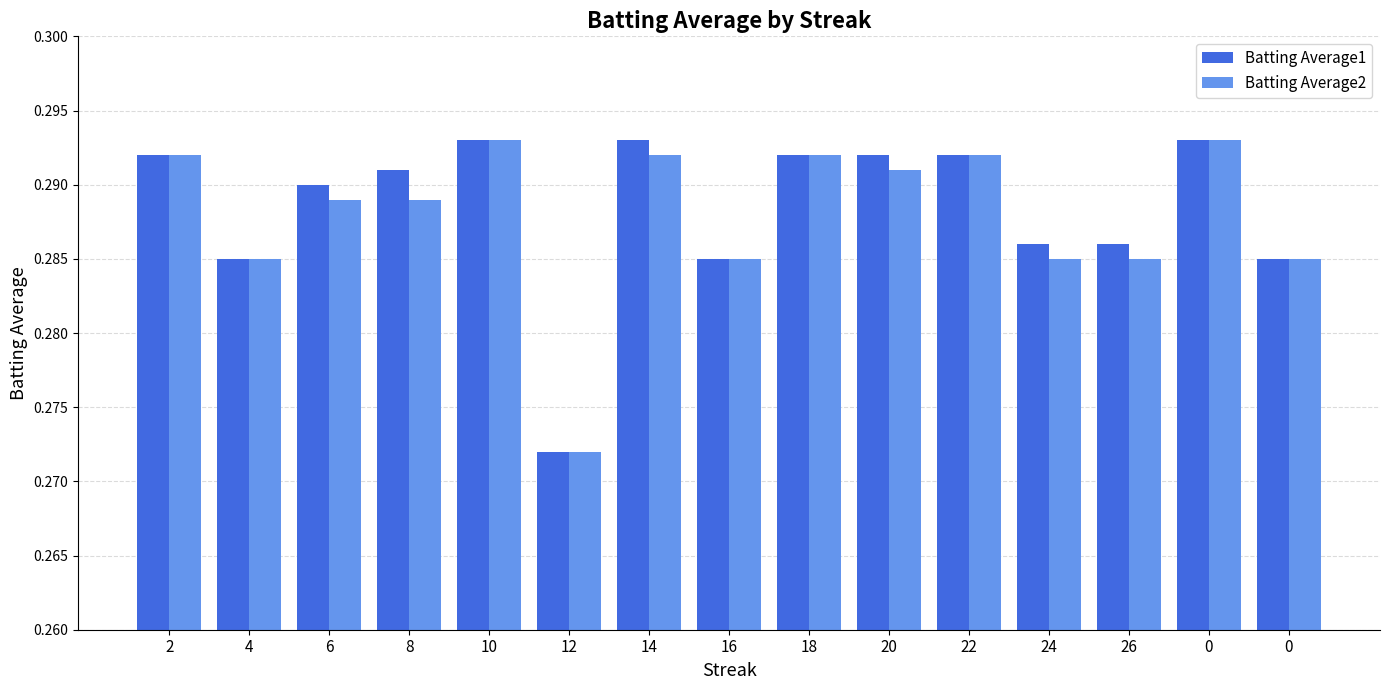

What is the label of the 1st bar from the left?

2